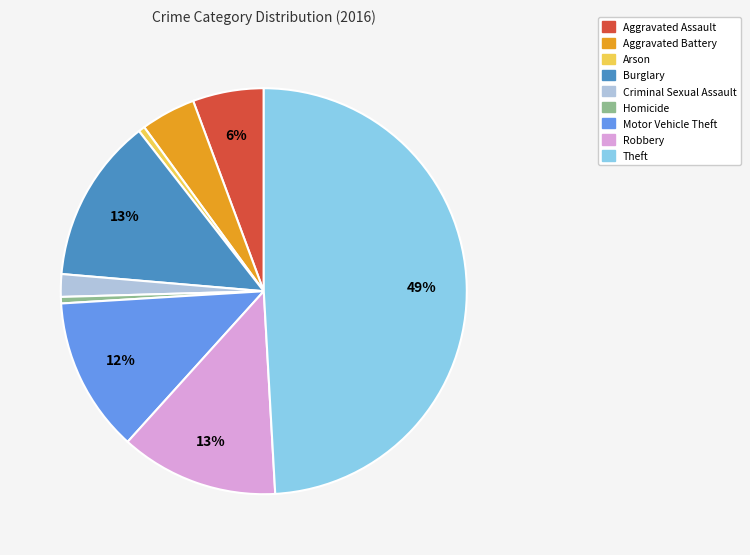

Combined, do Criminal Sexual Assault and Arson account for over 50%?

No